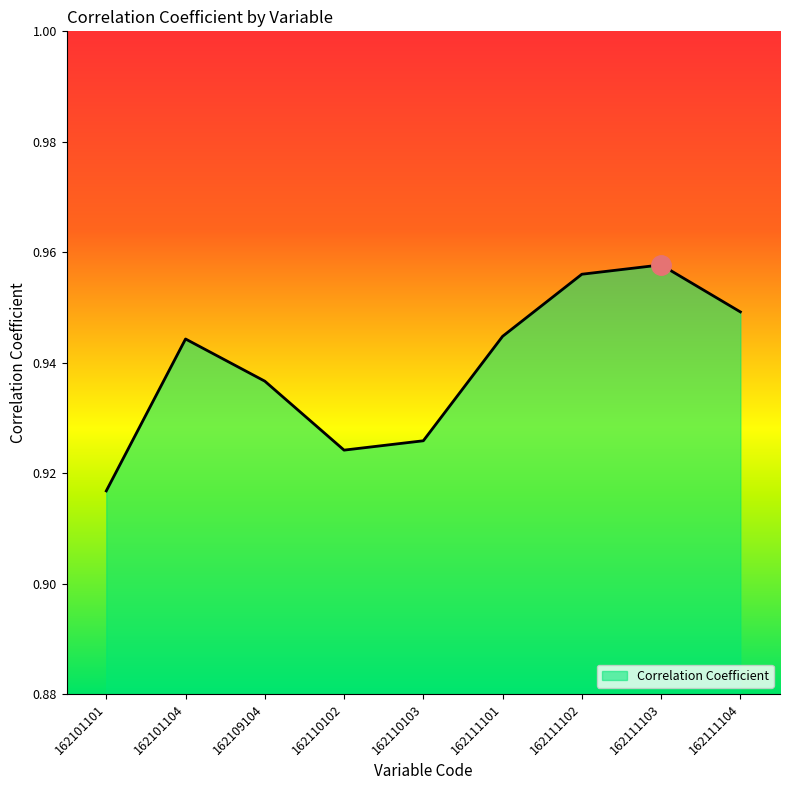

How many lines are shown in the chart?

1